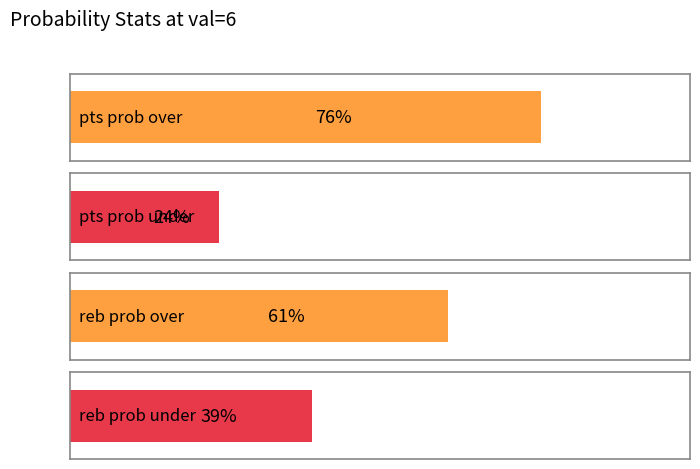

Are the bars horizontal?

Yes